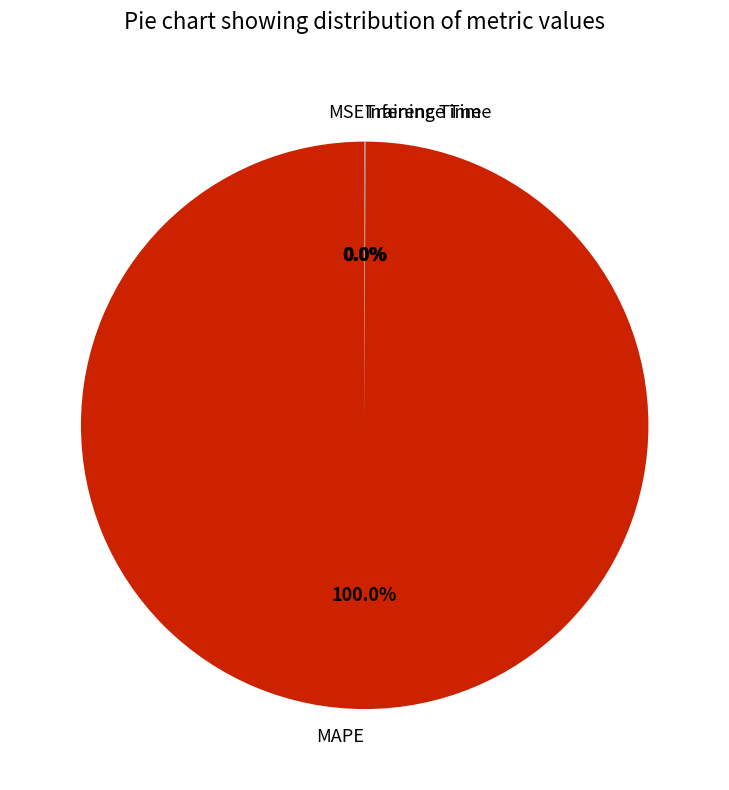

What is the majority slice?

MAPE